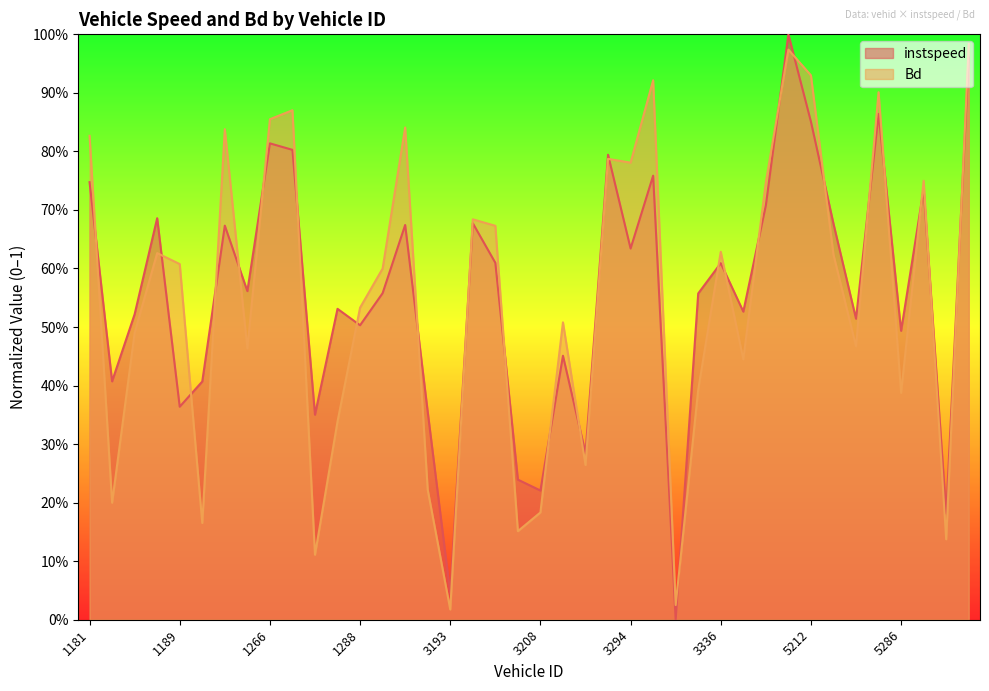

How many times do Bd and instspeed cross each other?

26